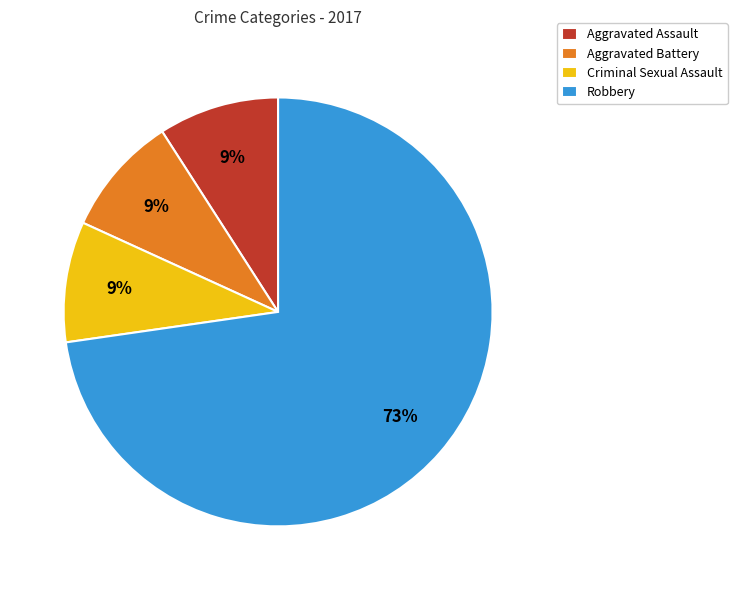

Count the number of slices in the pie.

4